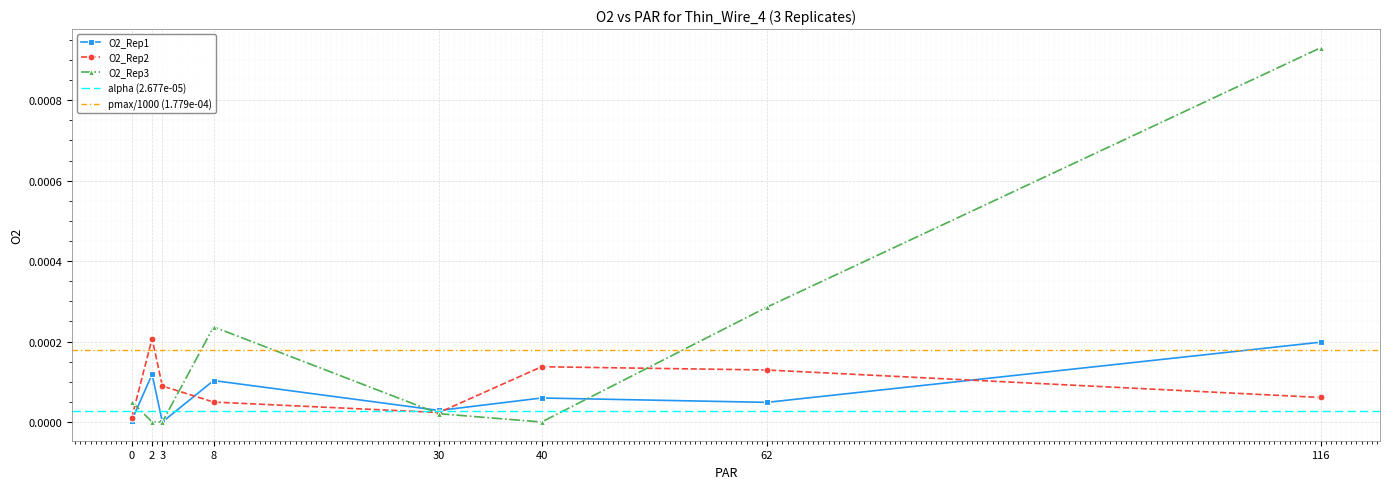

How many data points in O2_Rep1 are above 0?

7